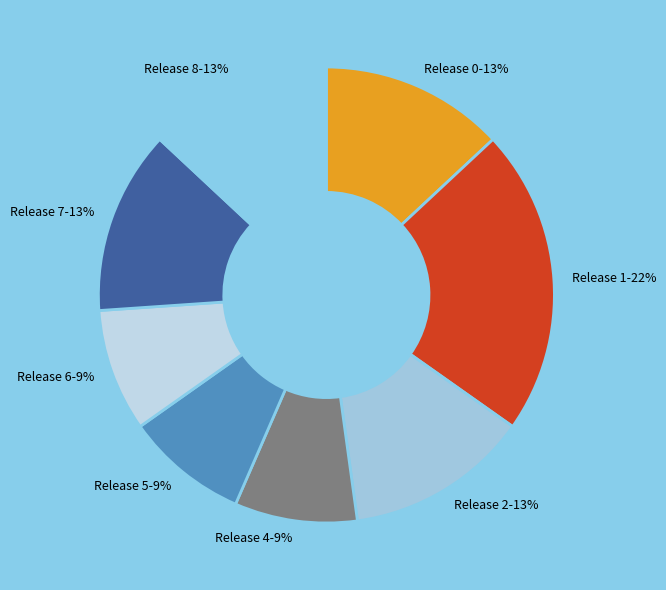

The Release 0 slice represents 1% of the pie. True or false?

False